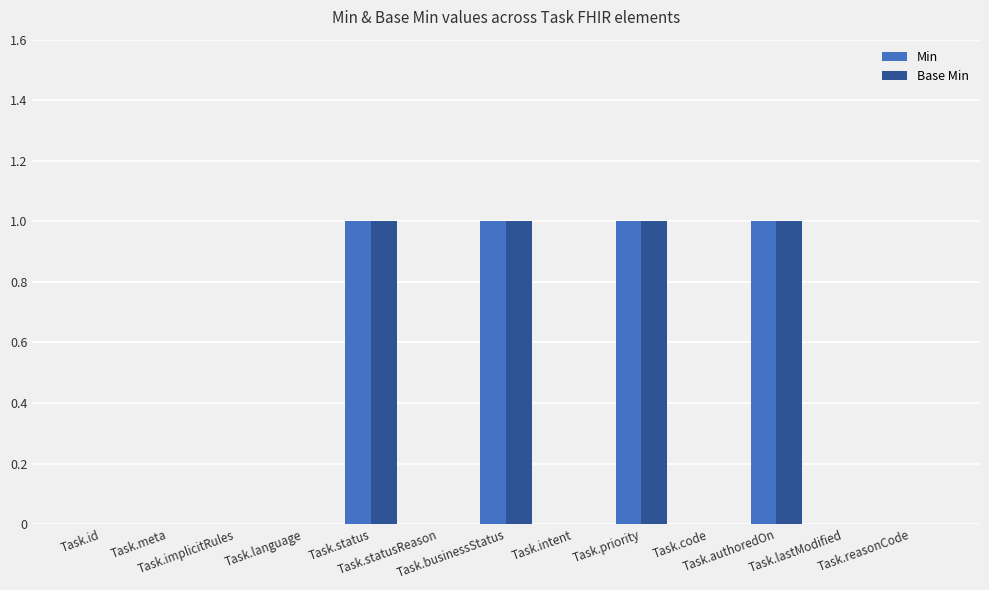

What is the sum of all Base Min values?

4